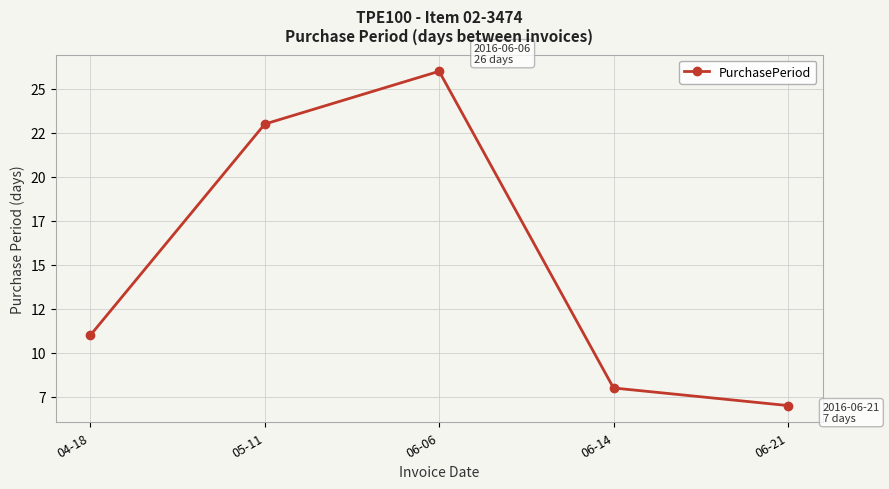

What is the ratio of the value at 04-18 to the value at 06-06?

0.4